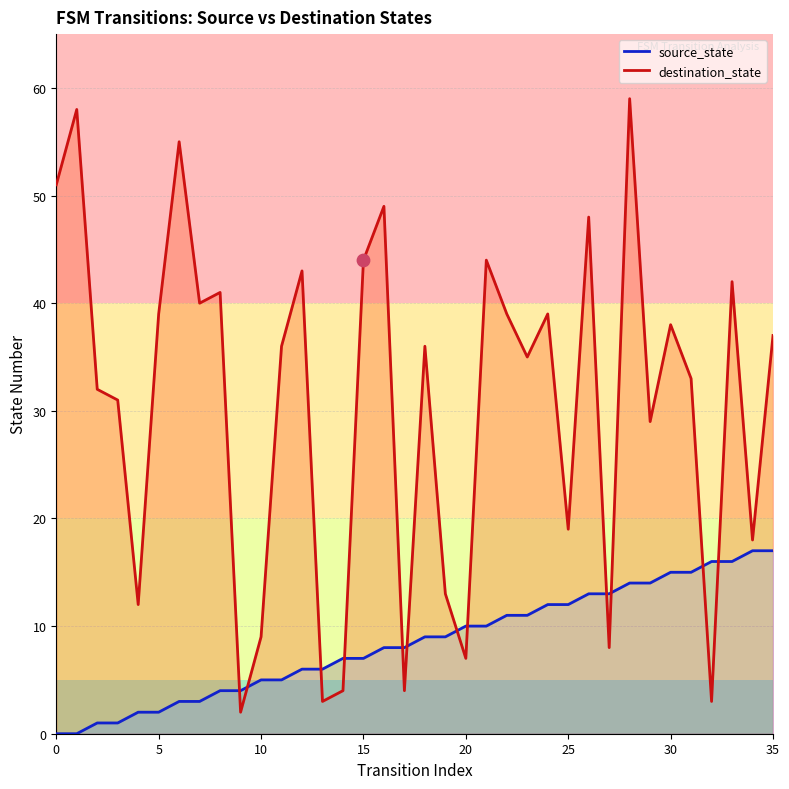

What is the total value across all series at 19?

22